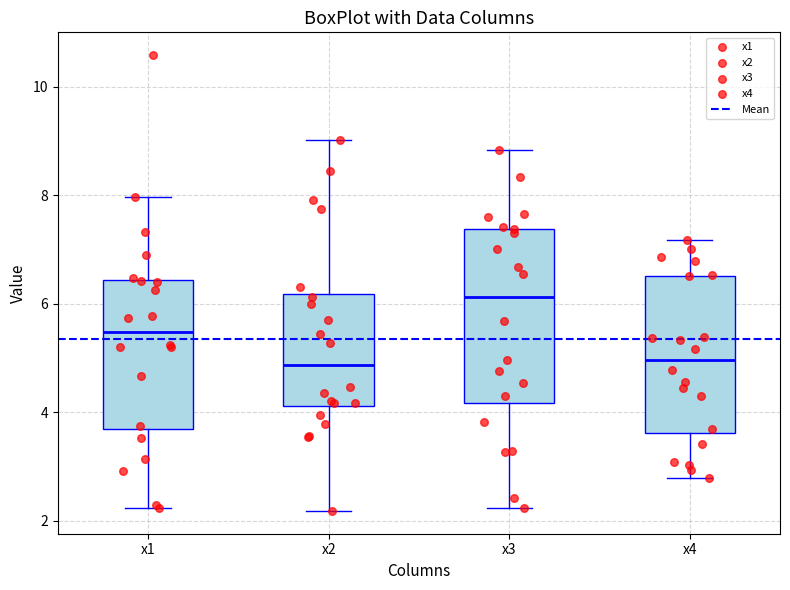

Reading left to right, transcribe this box plot: for each box, give where its median line is, the range the box spans, and where its two whiskers end, as read against the y-axis. The values are not printed on the chart, so give them approximately, as read against the axis.

x1: median 5.4, box 3.6 to 6.4, whiskers 2.2 to 8.0
x2: median 4.8, box 4.2 to 6.2, whiskers 2.2 to 9.0
x3: median 6.2, box 4.2 to 7.4, whiskers 2.2 to 8.8
x4: median 5.0, box 3.6 to 6.6, whiskers 2.8 to 7.2